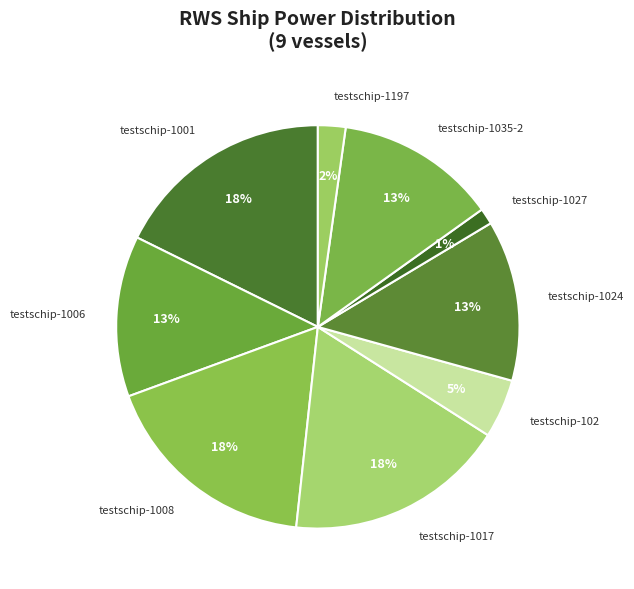

To the nearest percent, what percentage of the pie is testschip-1017?

18%